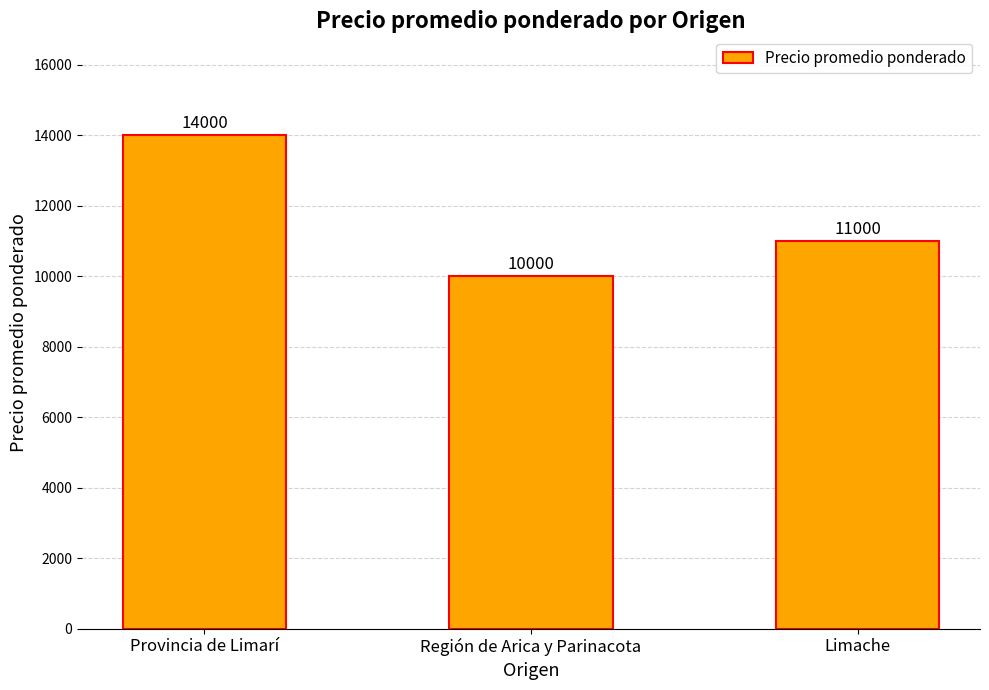

List the labels in order of value, smallest first.

Región de Arica y Parinacota, Limache, Provincia de Limarí